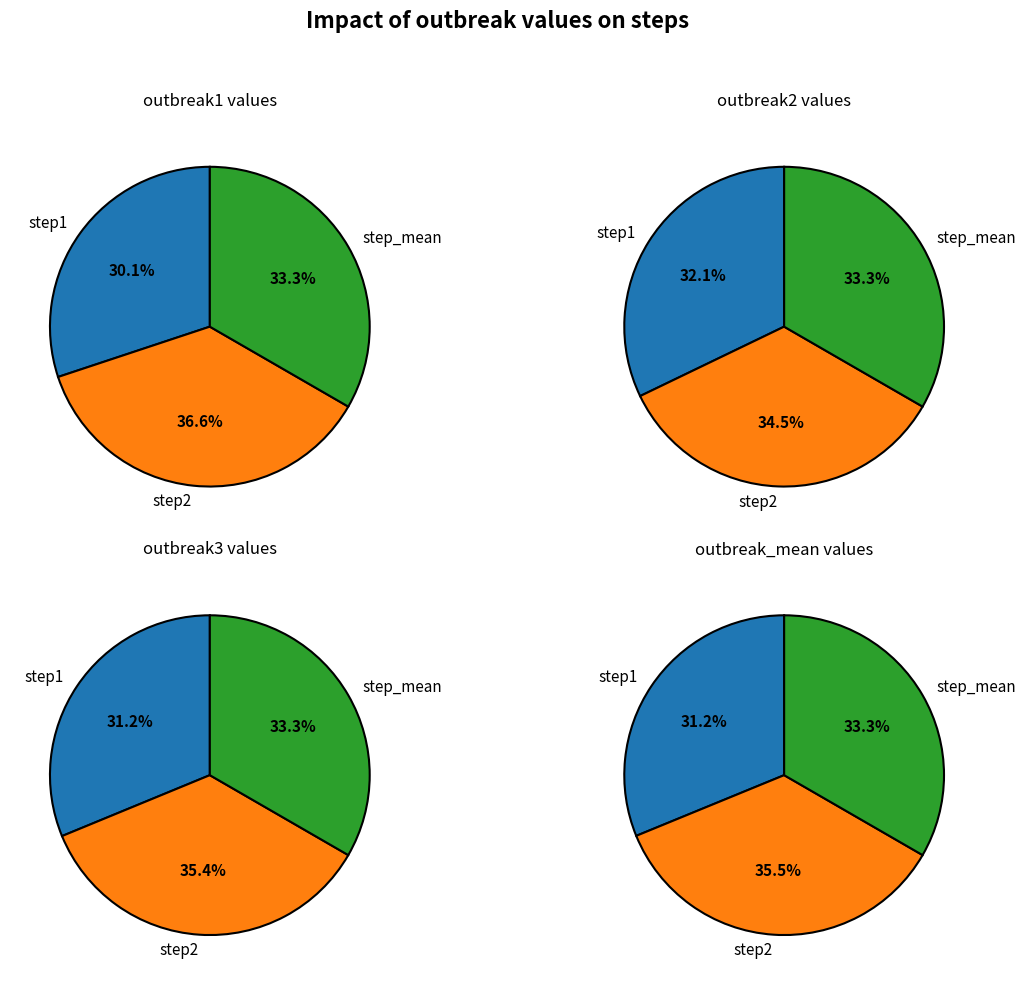

What percentage is the step2 slice, to the nearest percent?

35%